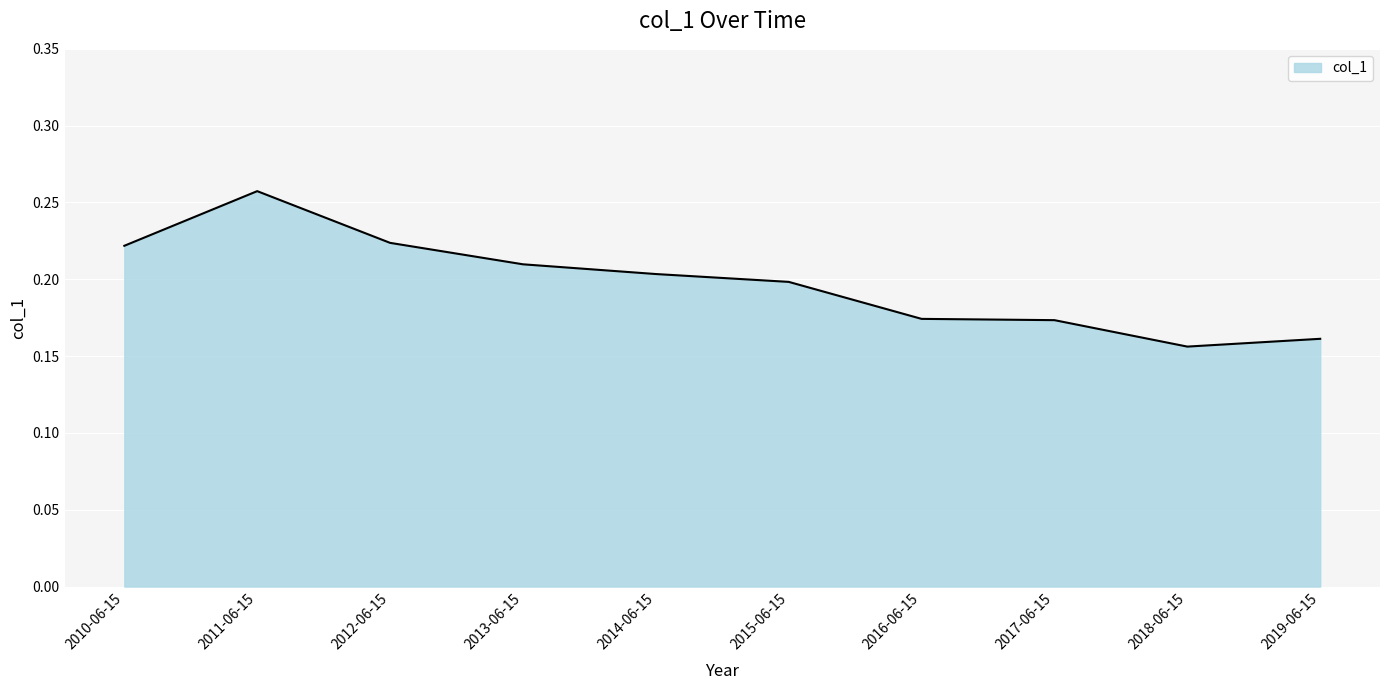

Which has a higher value, 2015-06-15 or 2010-06-15?

2010-06-15